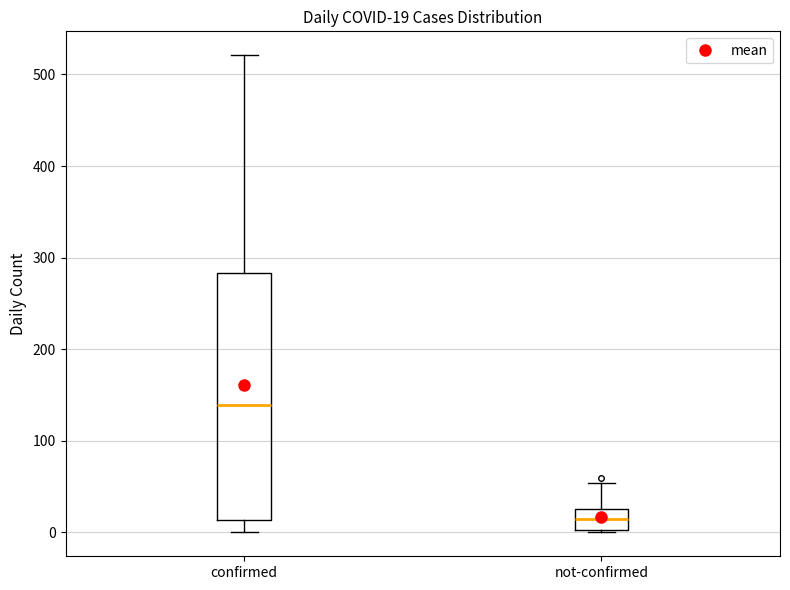

Which box's median line is the lowest?

not-confirmed